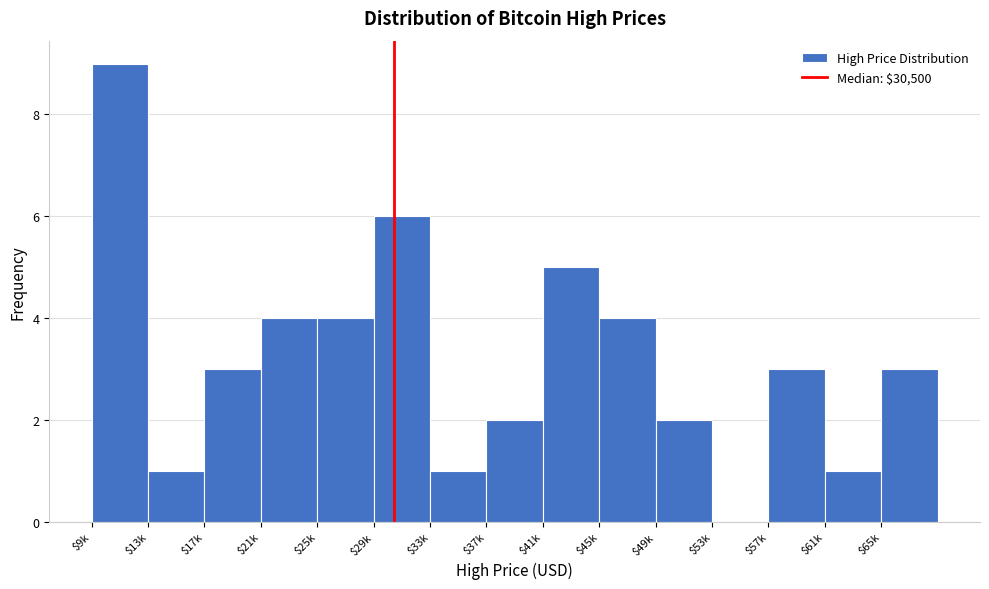

What value does the data have at $29k?

6